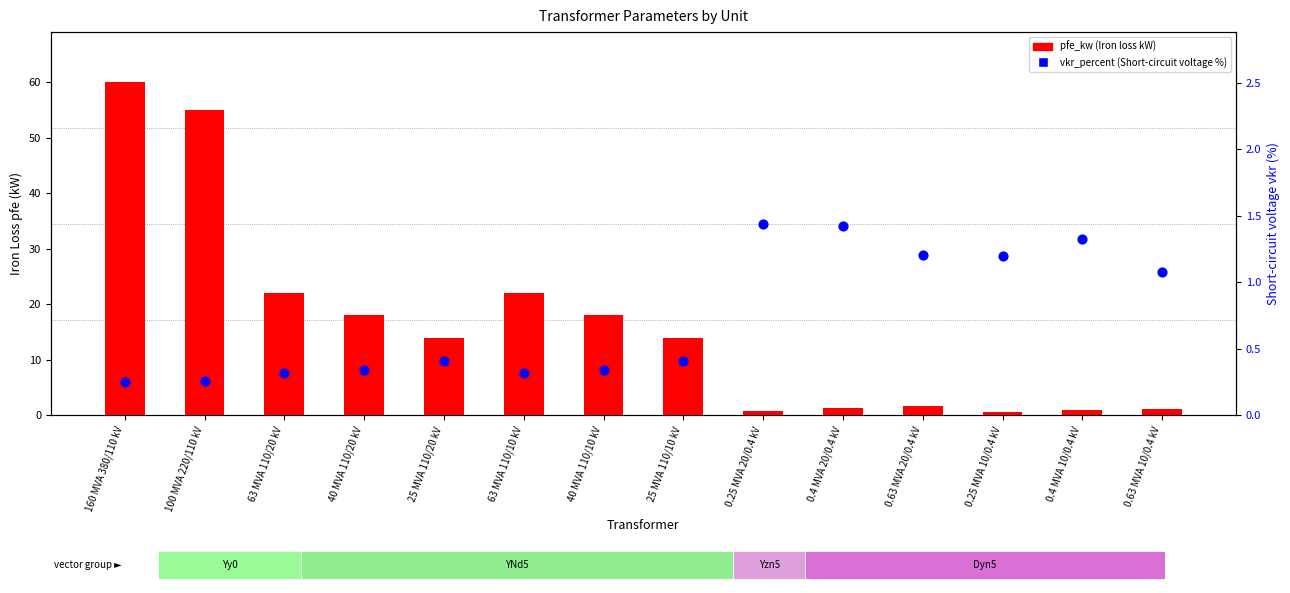

At how many categories does at least one series exceed 33?

2